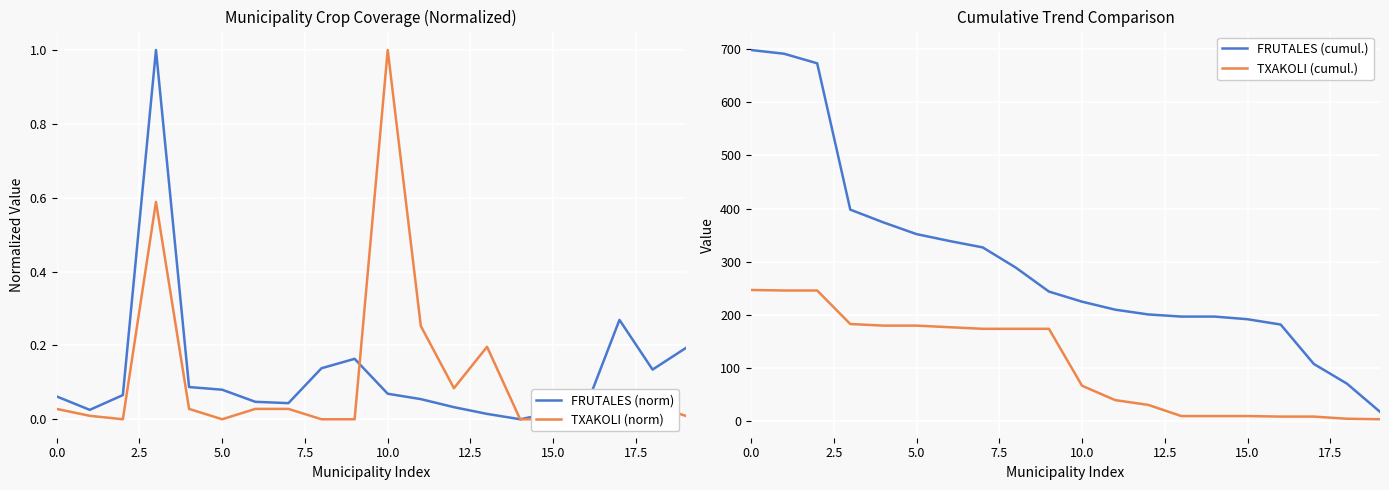

What is the average value of the FRUTALES (cumul.) series?

299